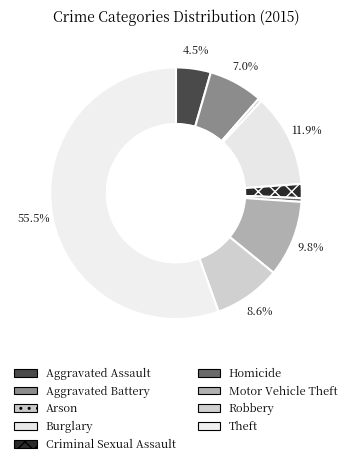

What is the total percentage of Criminal Sexual Assault and Aggravated Assault?

6.3%